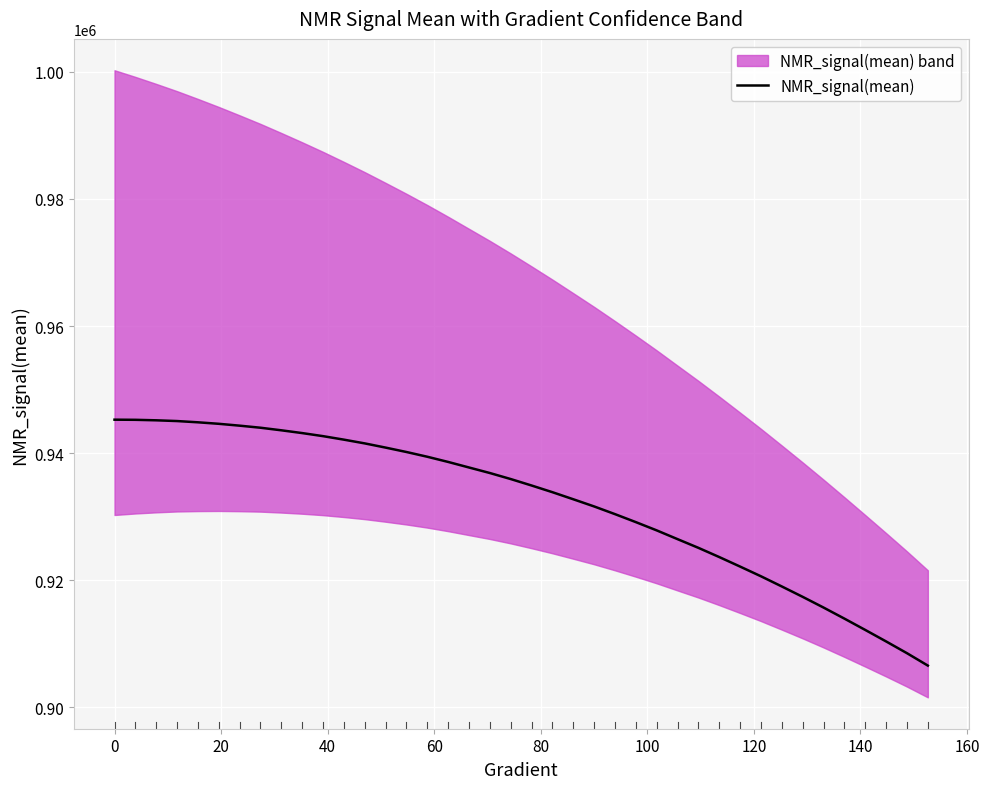

The value at 20 is 1266066.1. True or false?

False